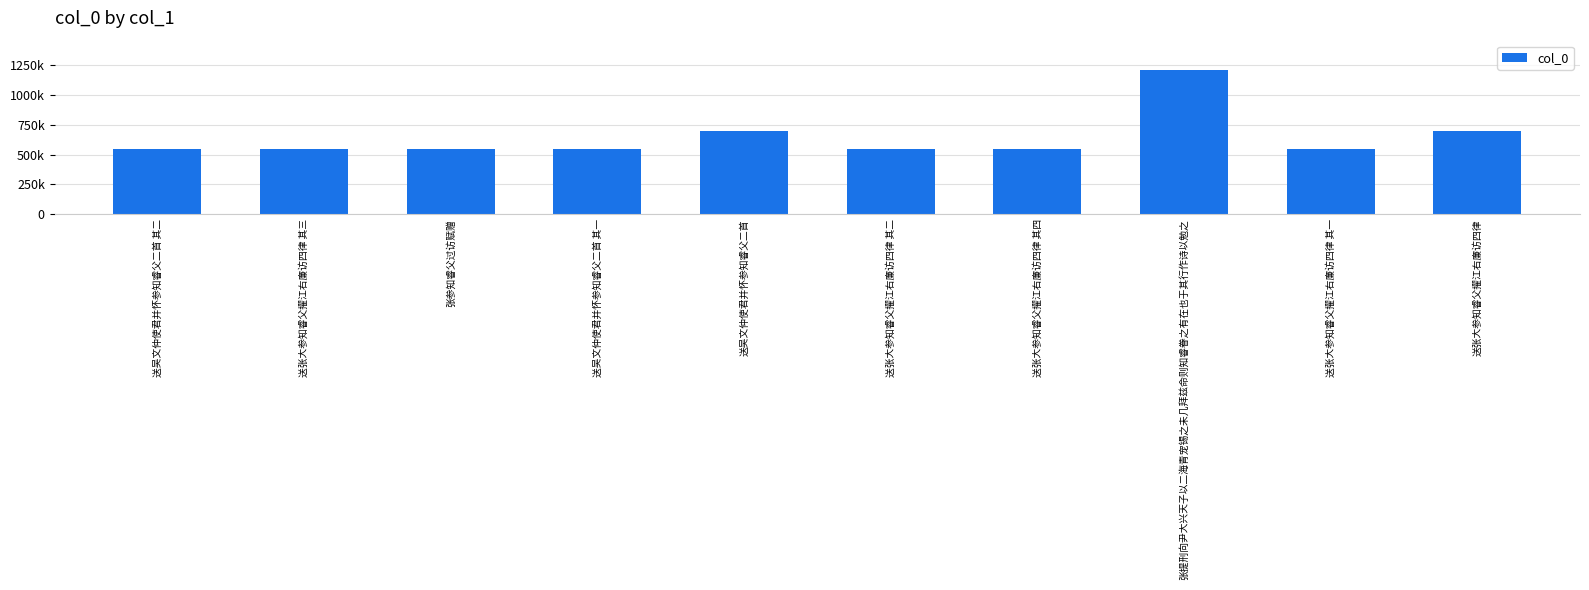

True or false: the data shows 544436 at 送吴文仲使君并怀参知睿父二首 其一.

True